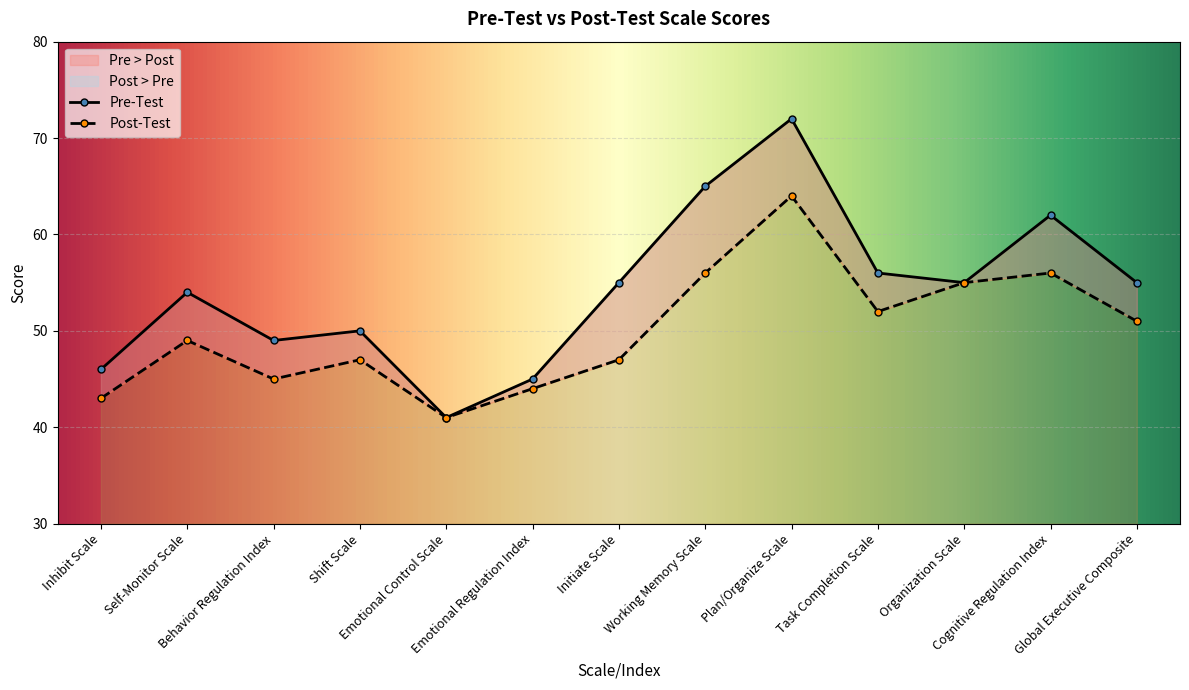

The Post-Test series shows 41 at Emotional Control Scale. True or false?

True